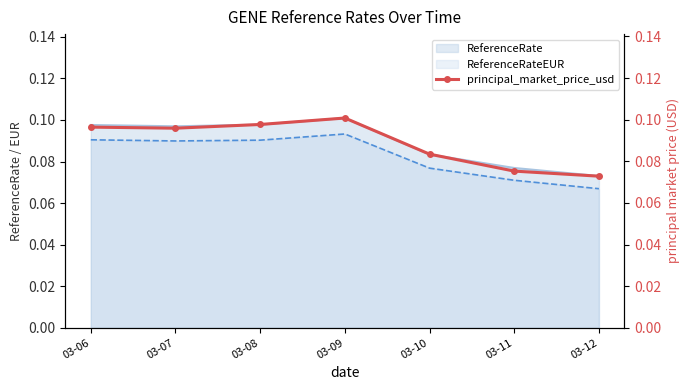

What is the sum of all values?

0.6